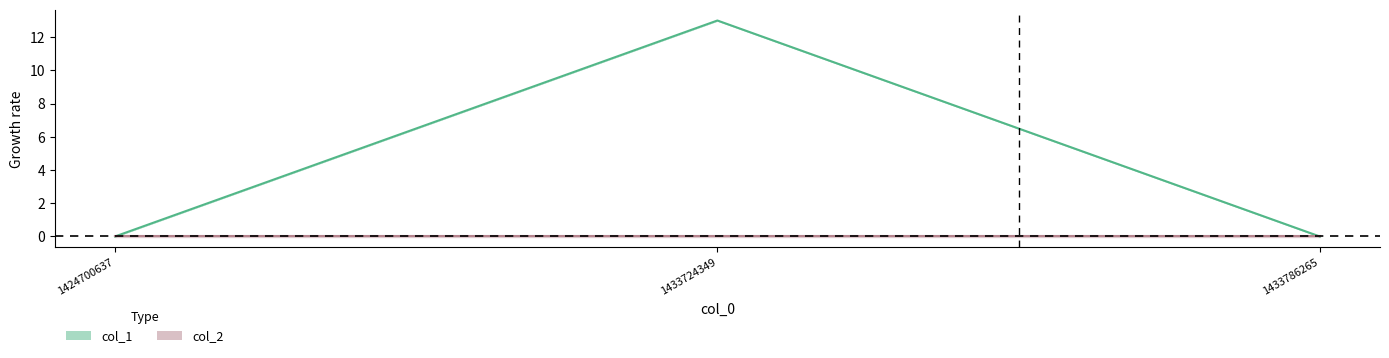

Which category has the lowest value across all series?

1424700637